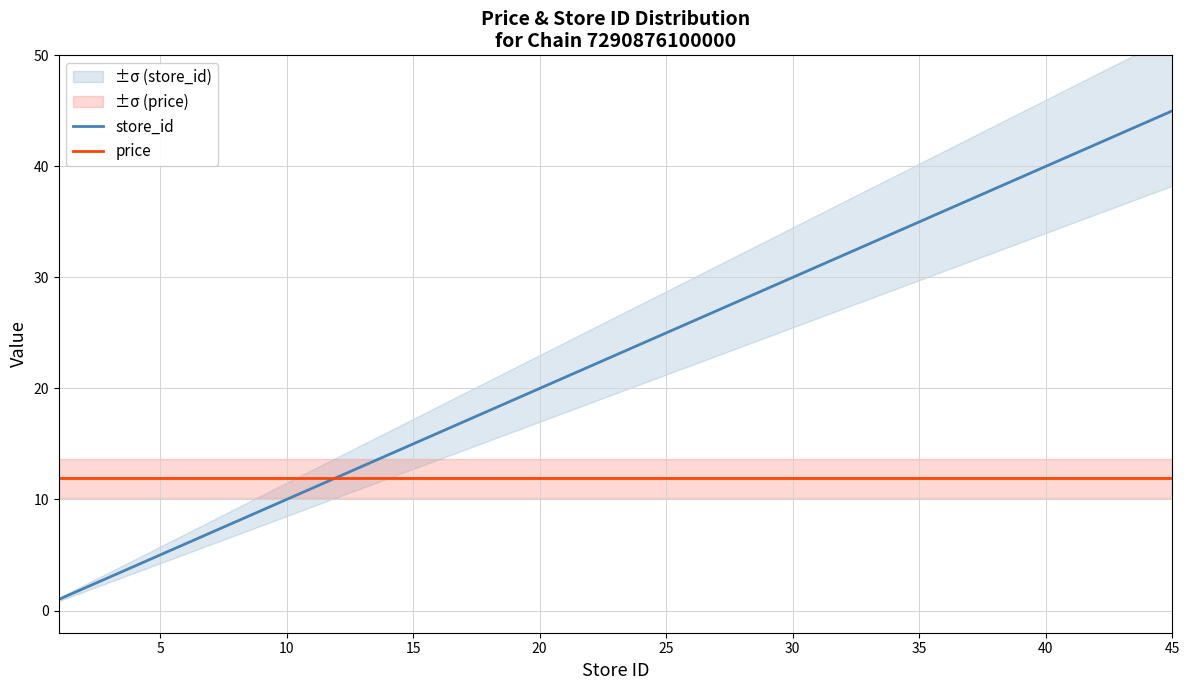

The price series shows 11.9 at 10. True or false?

True